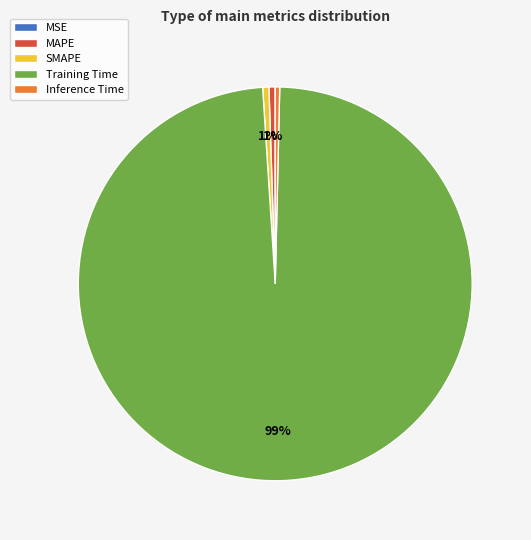

To the nearest percent, what is the average slice percentage?

20%